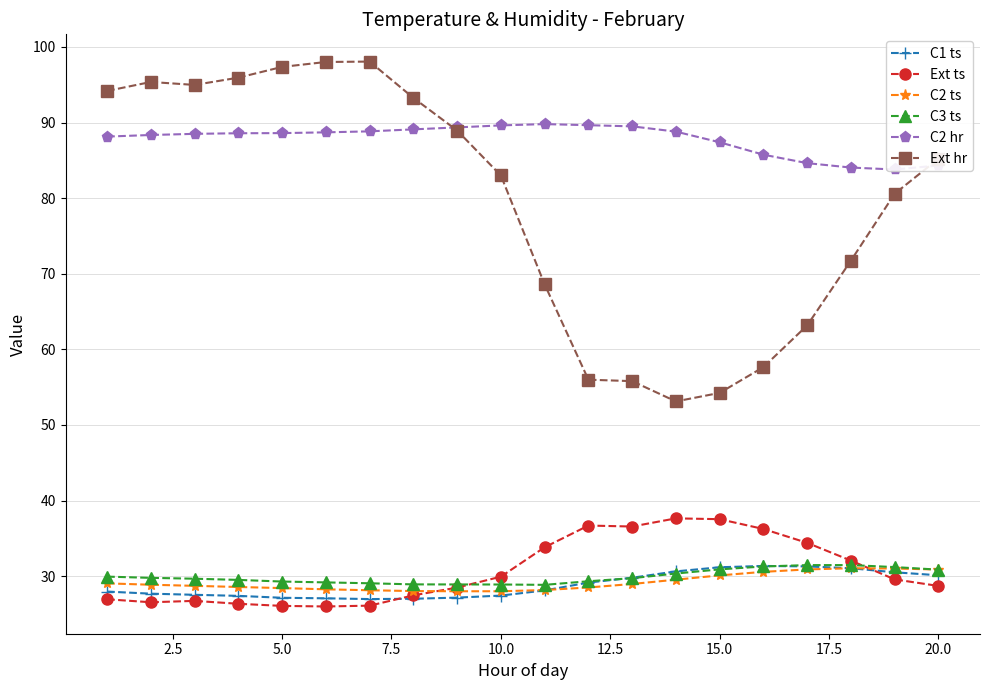

True or false: C3 ts has a value of 48.8 at 15.0.

False